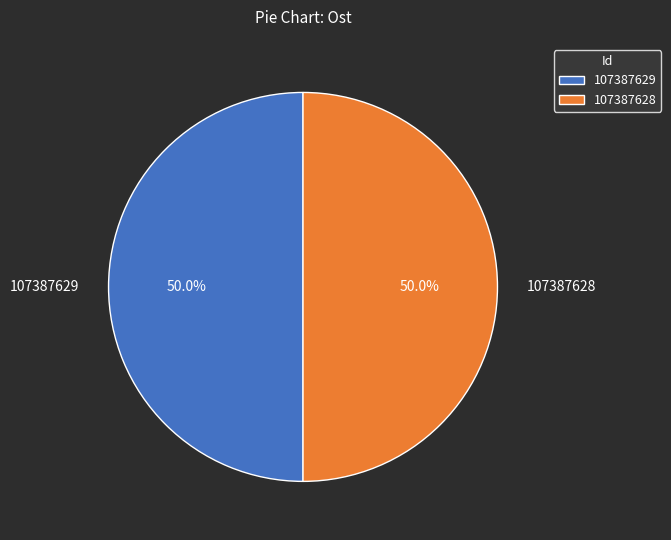

The 107387629 slice represents 55% of the pie. True or false?

False